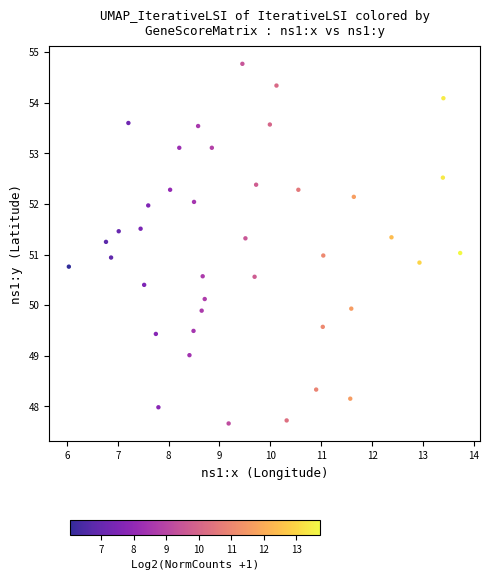

What is the range of X values (max minus min)?

7.7